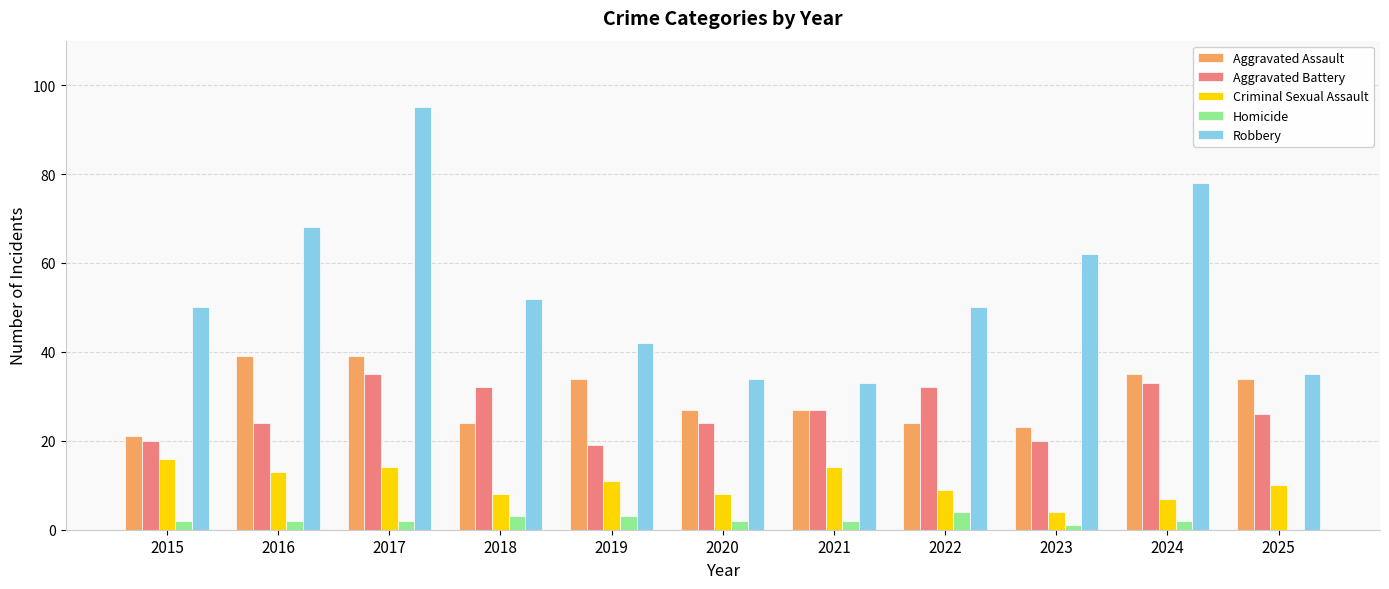

Which series has the widest spread of values?

Robbery